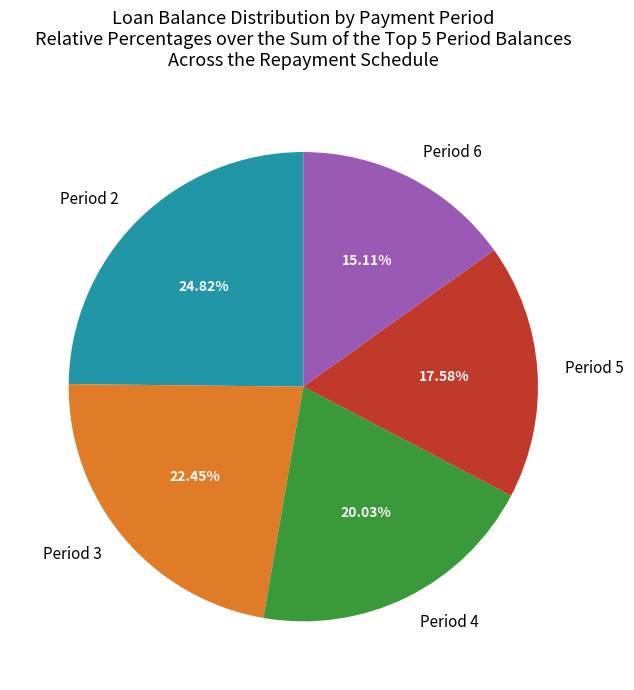

Which has a higher value, Period 2 or Period 3?

Period 2